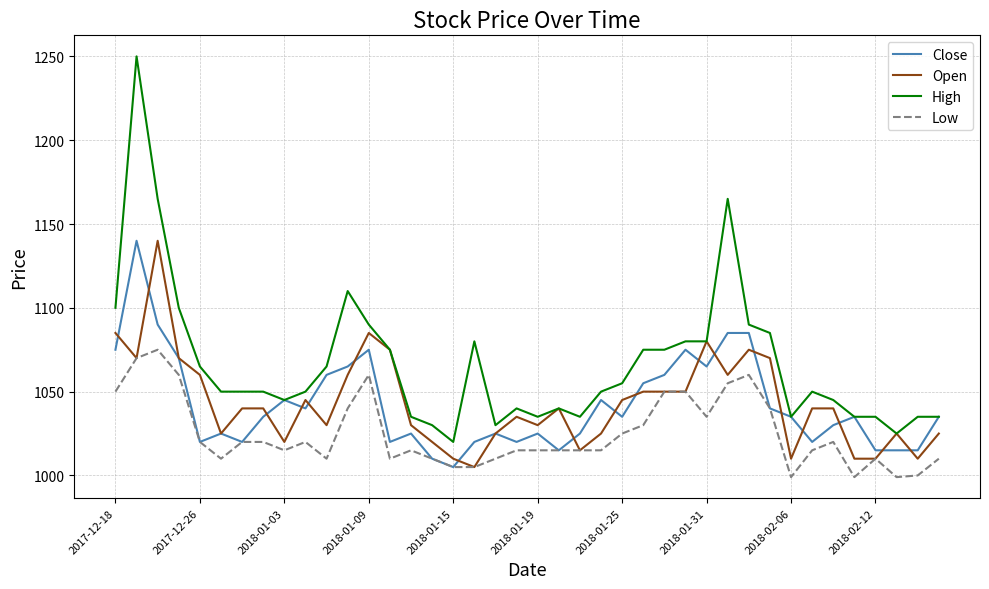

Which series has the widest spread of values?

High